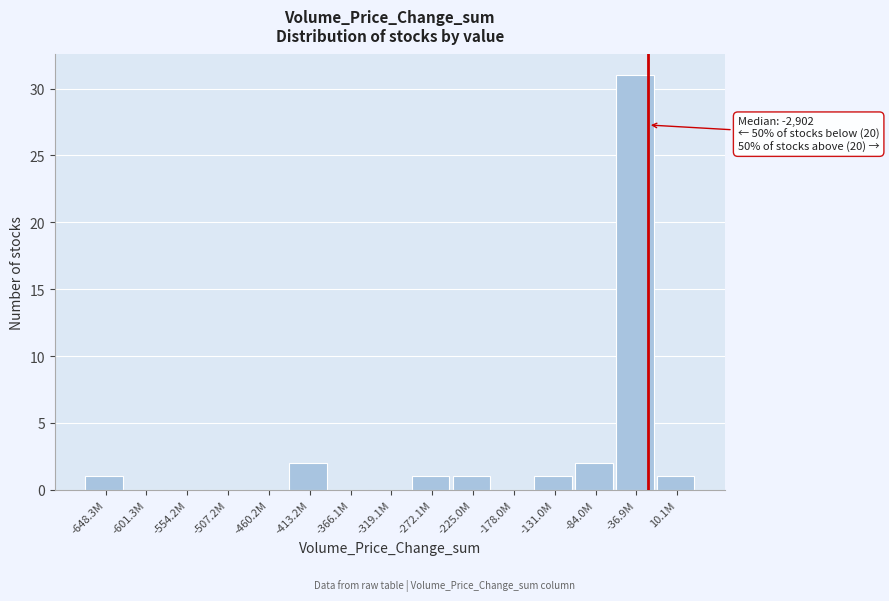

Reading left to right, extract all data points from this chart.

-648.3M=1	-601.3M=0	-554.2M=0	-507.2M=0	-460.2M=0	-413.2M=2	-366.1M=0	-319.1M=0	-272.1M=1	-225.0M=1	-178.0M=0	-131.0M=1	-84.0M=2	-36.9M=31	10.1M=1